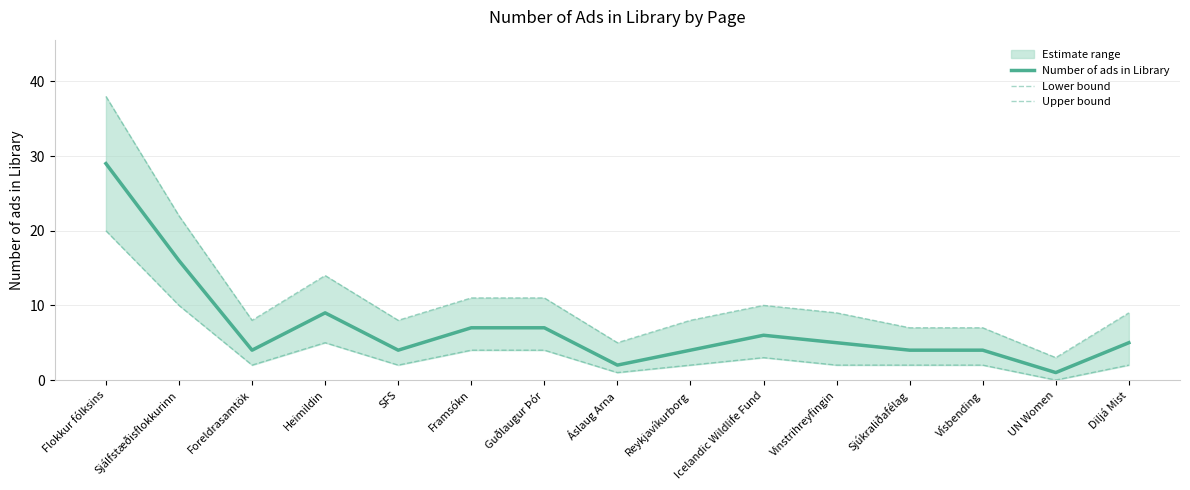

What is the difference between the Lower bound values at Sjúkraliðafélag and UN Women?

2